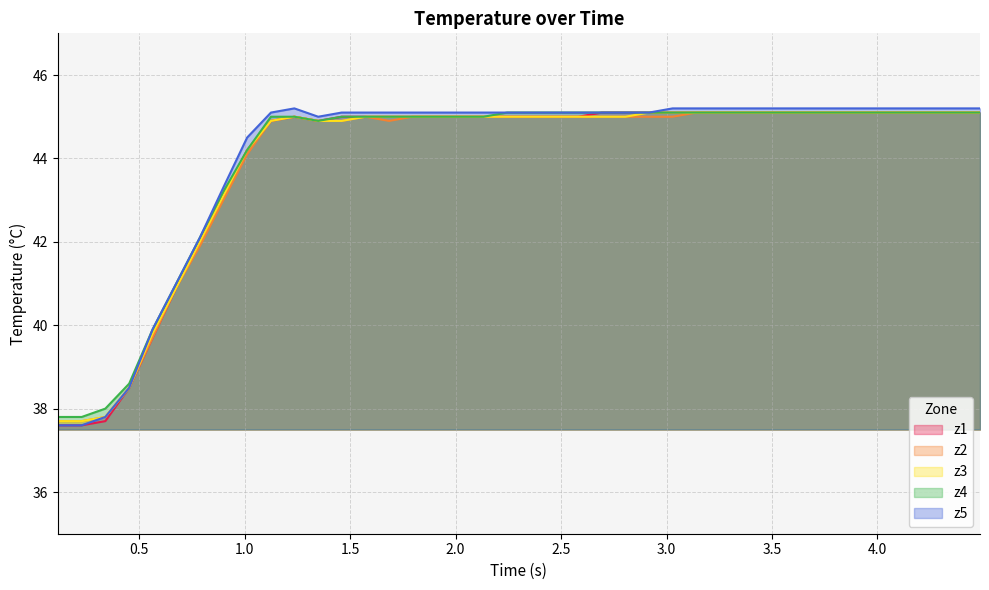

Which series has the widest spread of values?

z5